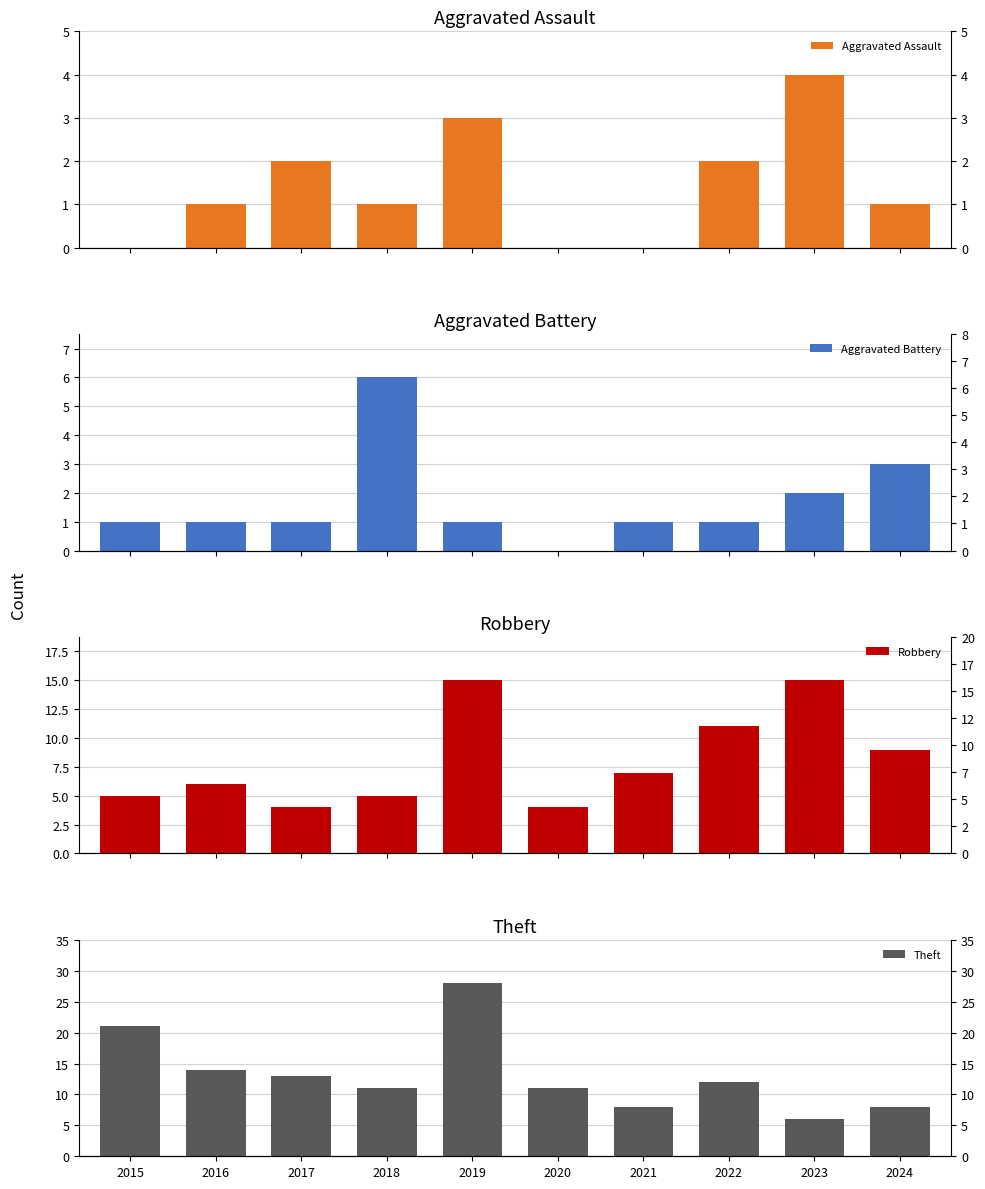

List the series in order of their peak value, highest first.

Theft, Robbery, Aggravated Battery, Aggravated Assault